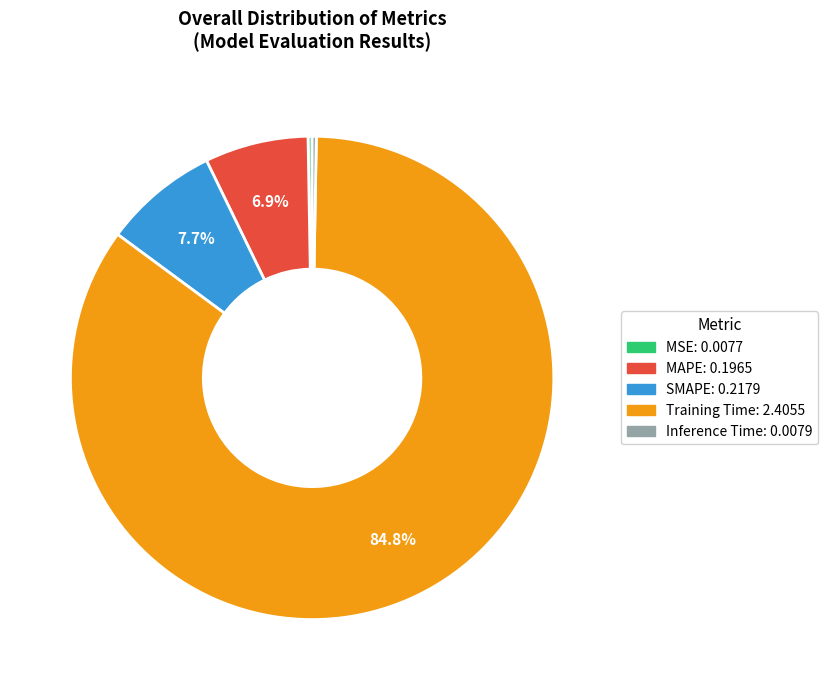

Which category accounts for the majority?

Training Time